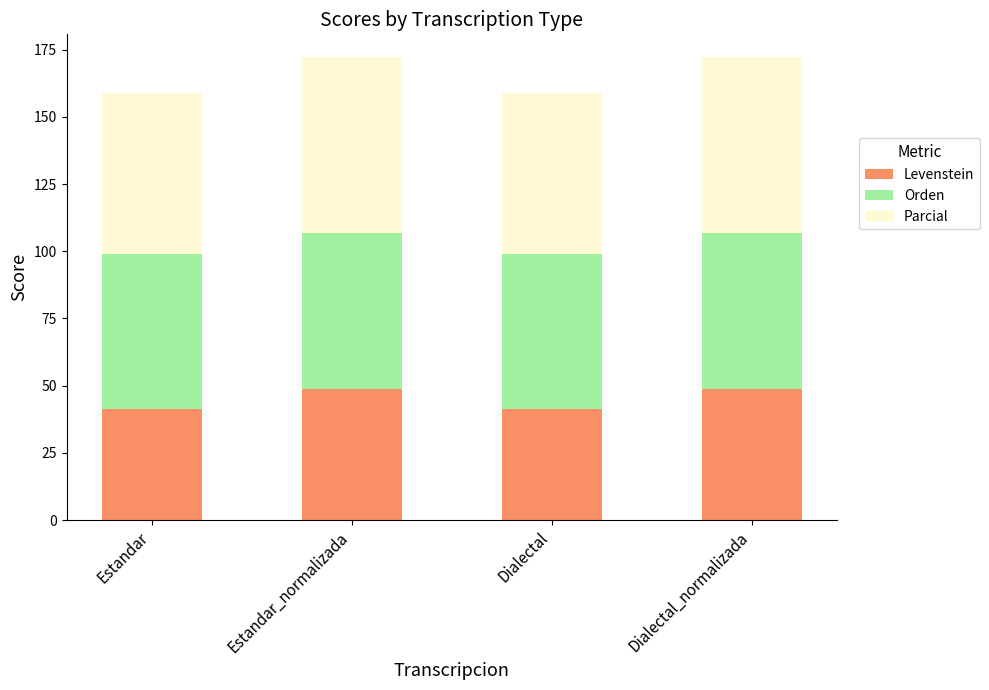

Is it true that Levenstein equals 70.4 at Estandar_normalizada?

False